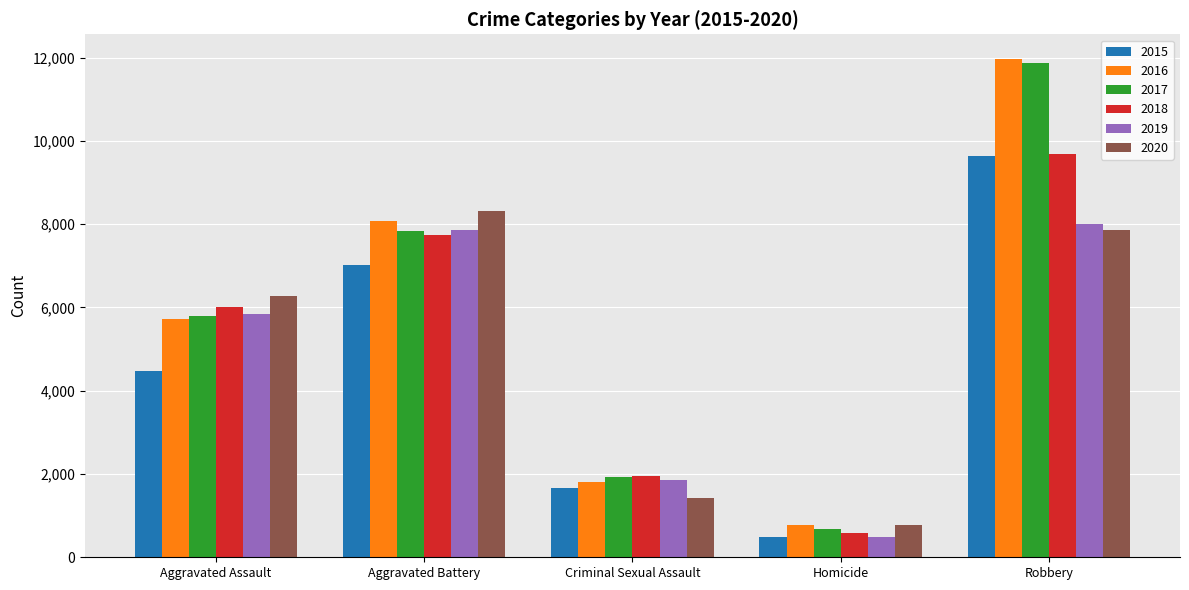

What is the sum of the 2018 values at Robbery and Homicide?

10268